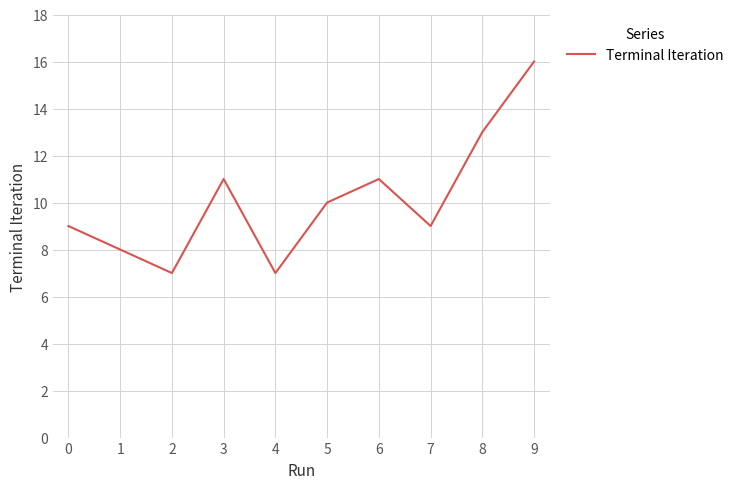

True or false: the data shows 2 at 4.

False